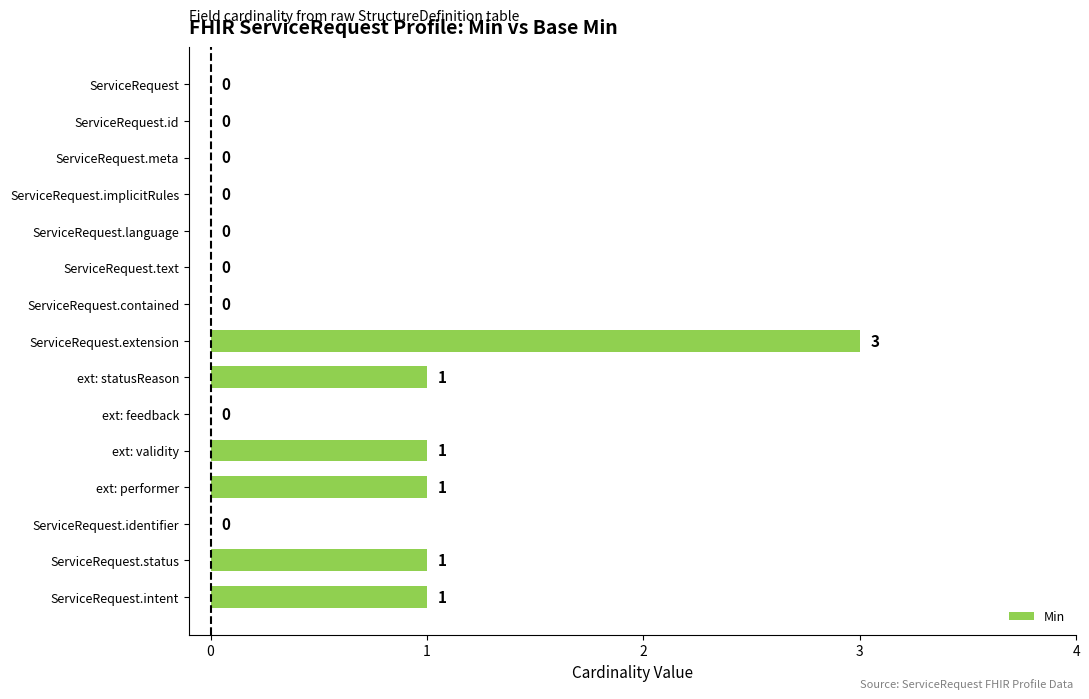

What is the change in value from ServiceRequest.language to ext: performer?

+1